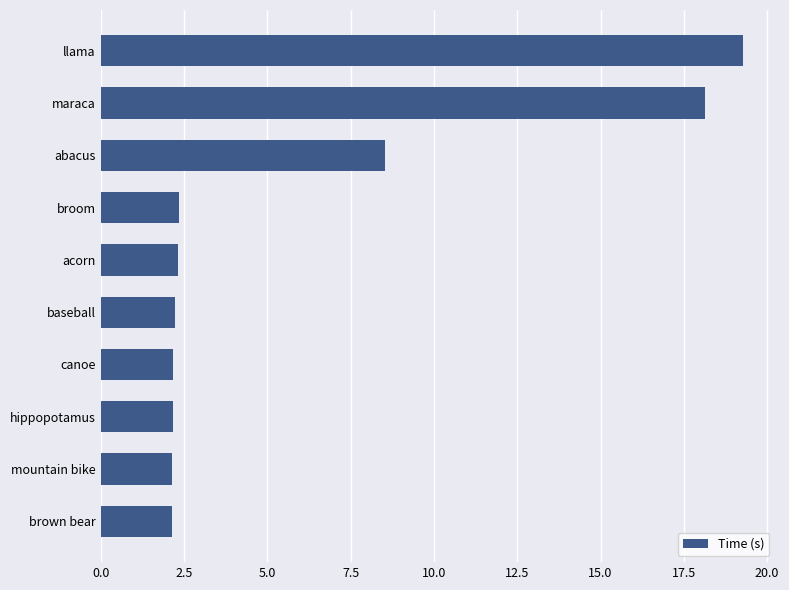

Between llama and maraca, which is larger?

llama